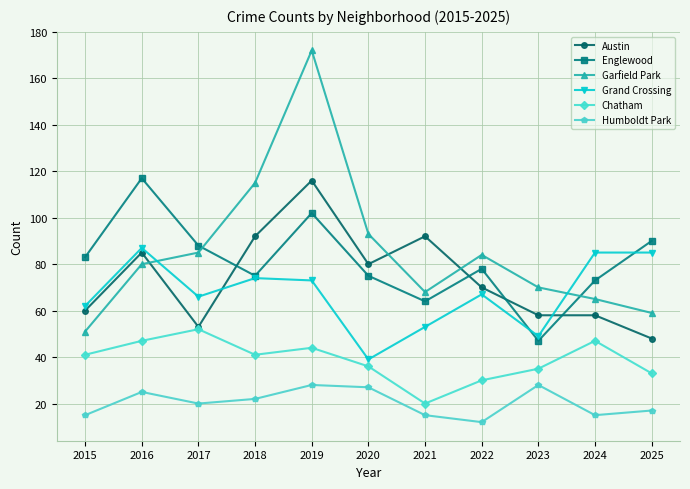

Which label corresponds to the smallest value in the chart?

2022